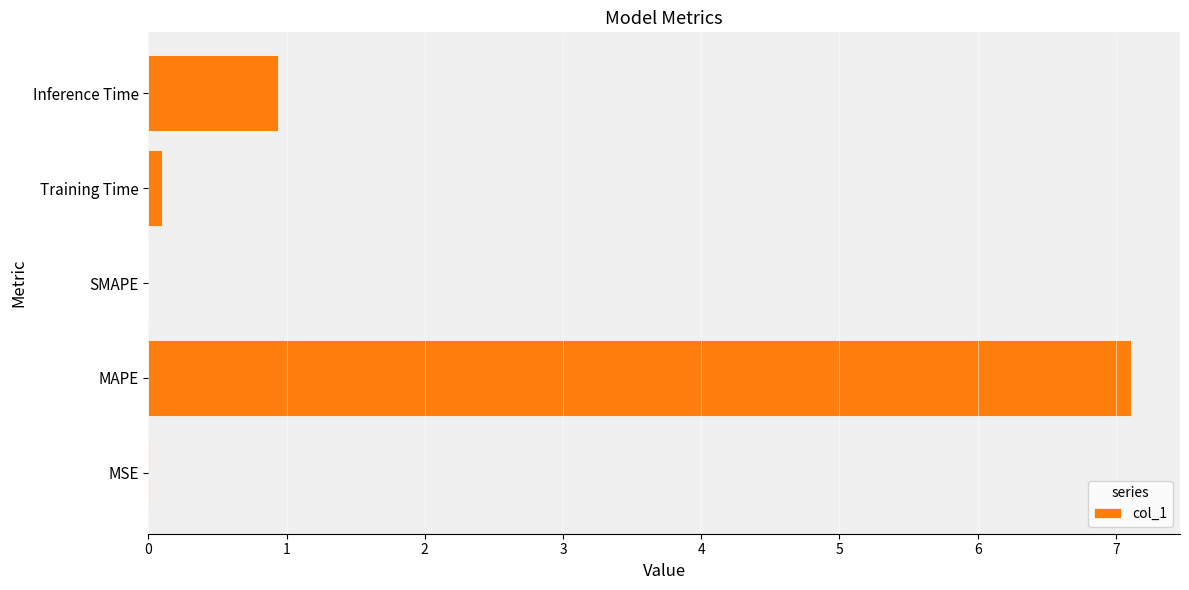

Where is the data nearest to the value 3?

Inference Time